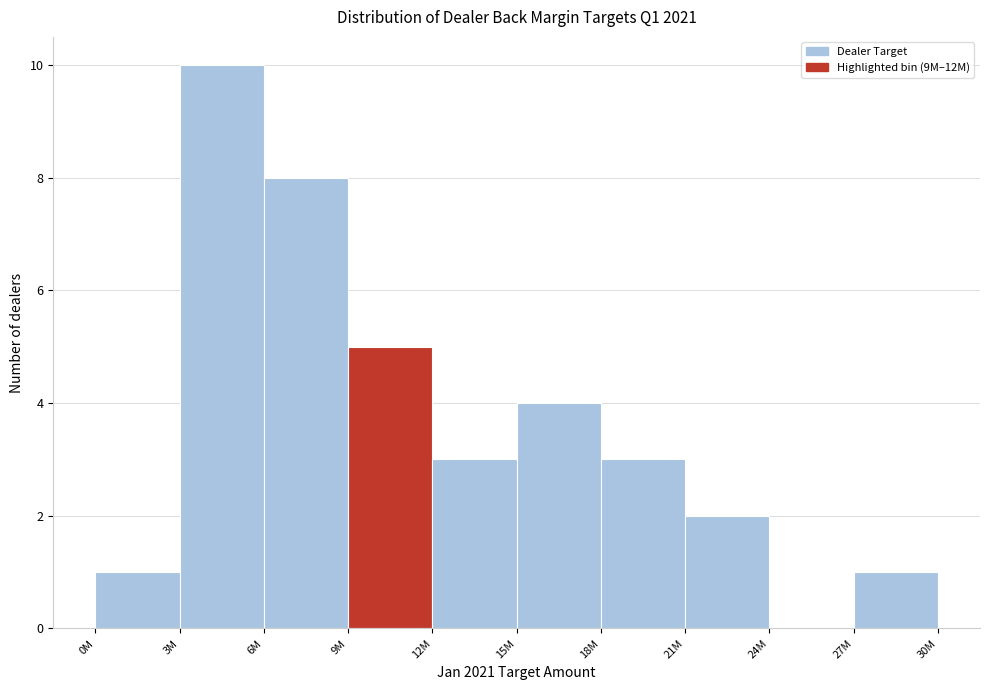

Reading right to left, transcribe all the data shown in this chart.

27M=1	24M=0	21M=2	18M=3	15M=4	12M=3	9M=5	6M=8	3M=10	0M=1